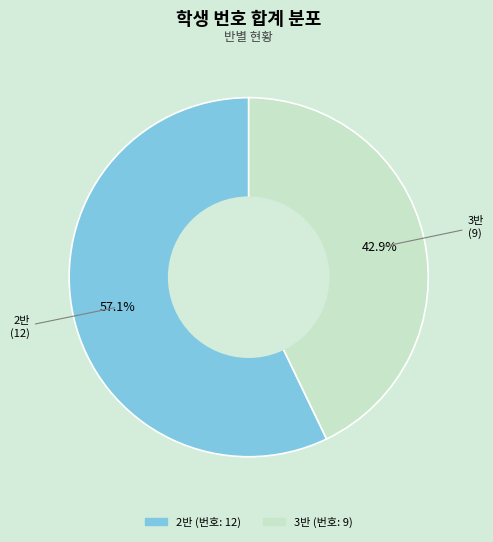

How many segments does this pie chart have?

2